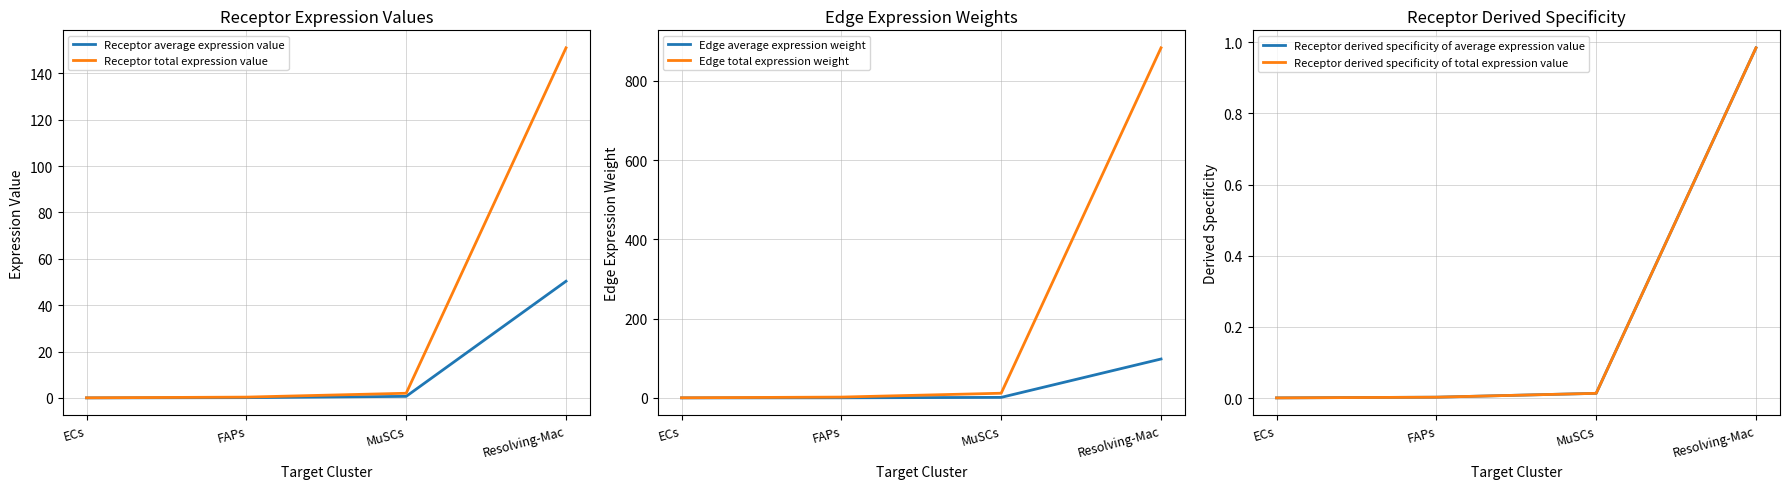

Which category has the highest value in the Receptor total expression value series?

Resolving-Mac